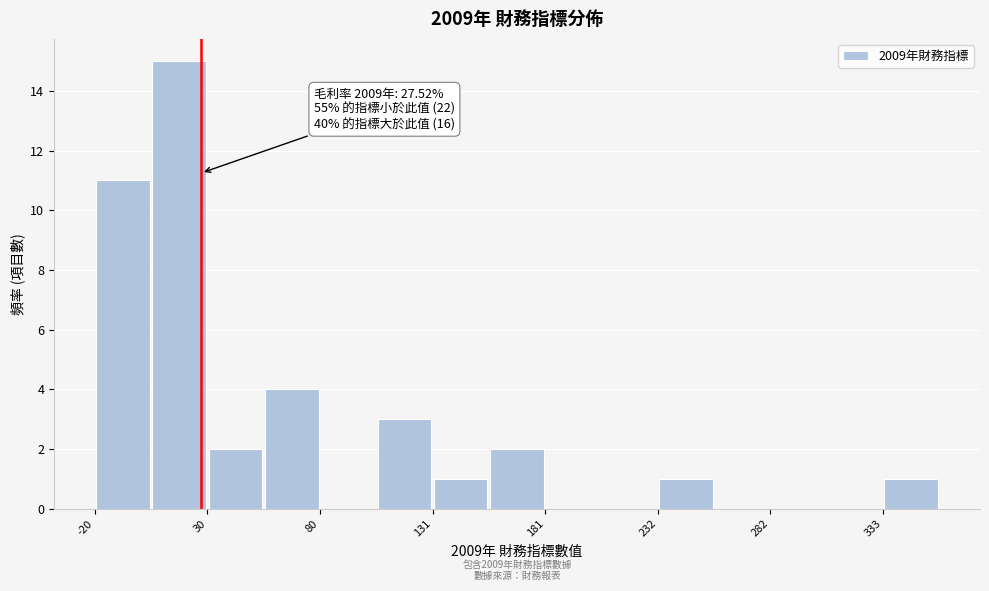

Around what value on the x-axis is the tallest bar? Give the approximate position of its centre, as read against the axis.

20